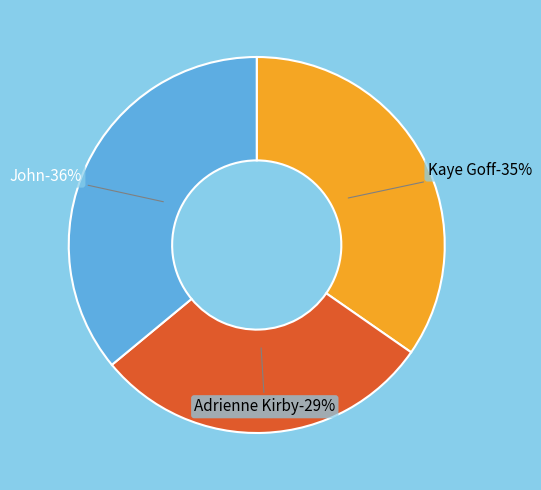

Is it true that John is 49% of the pie?

False